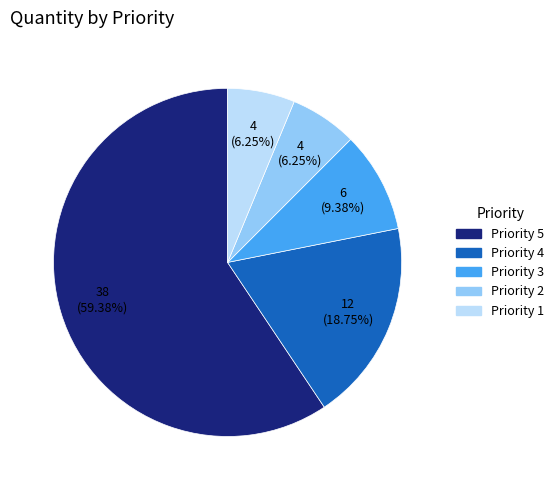

What percentage is the Priority 3 slice, to the nearest percent?

9%